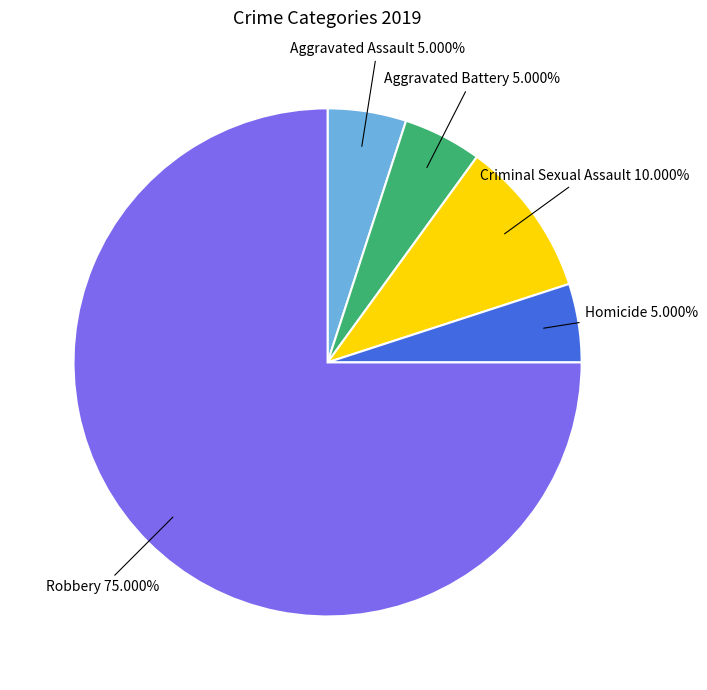

Is the sum of Robbery and Homicide greater than half?

Yes